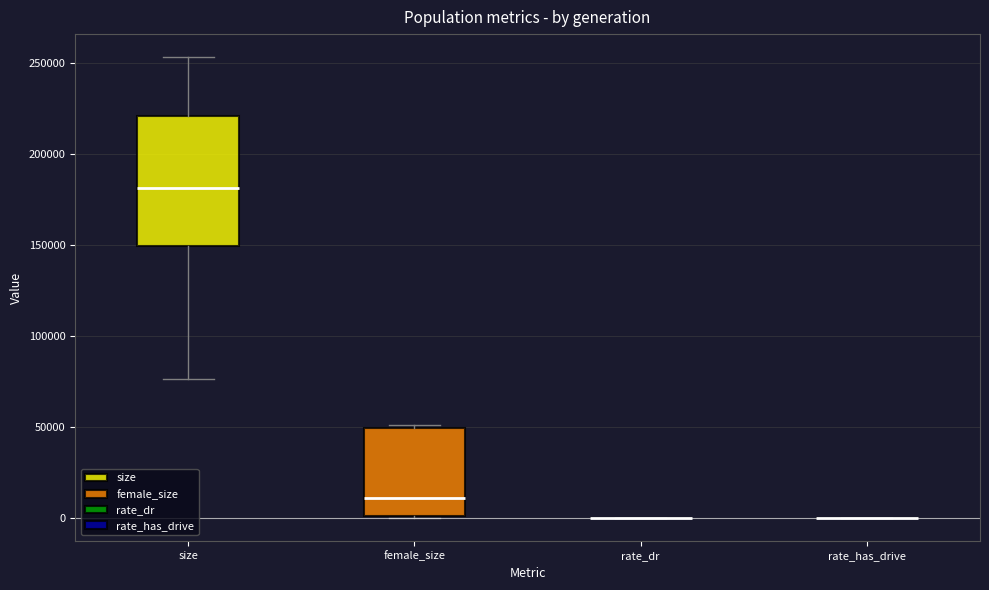

Reading left to right, read every box against the y-axis: the position of its median line, the range the box covers, and the ends of its whiskers. The values are not printed on the chart, so give them approximately, as read against the axis.

size: median 180000, box 150000 to 220000, whiskers 75000 to 255000
female_size: median 10000, box 0 to 50000, whiskers 0 to 50000 (just above the box's upper edge)
rate_dr: box collapsed to a line at 0, whiskers 0 to 0
rate_has_drive: box collapsed to a line at 0, whiskers 0 to 0